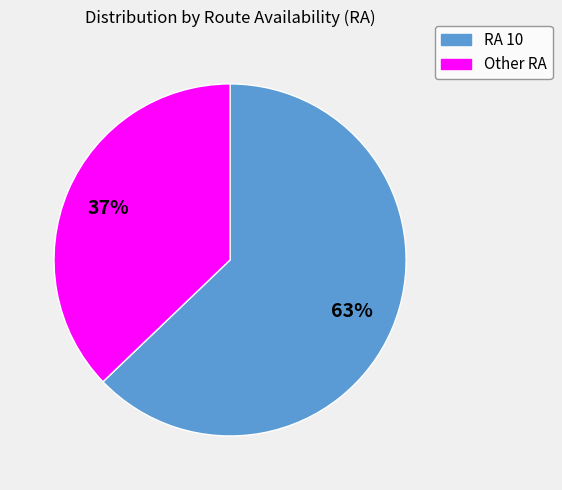

Does any single category account for the majority?

Yes